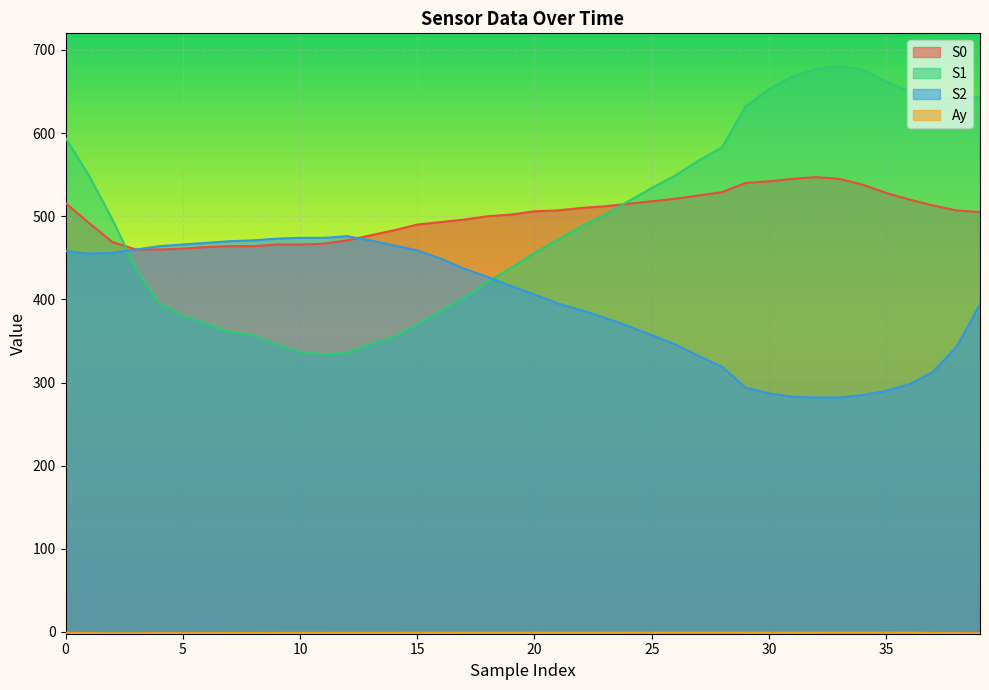

Which series changed the most between 5 and 15?

S0